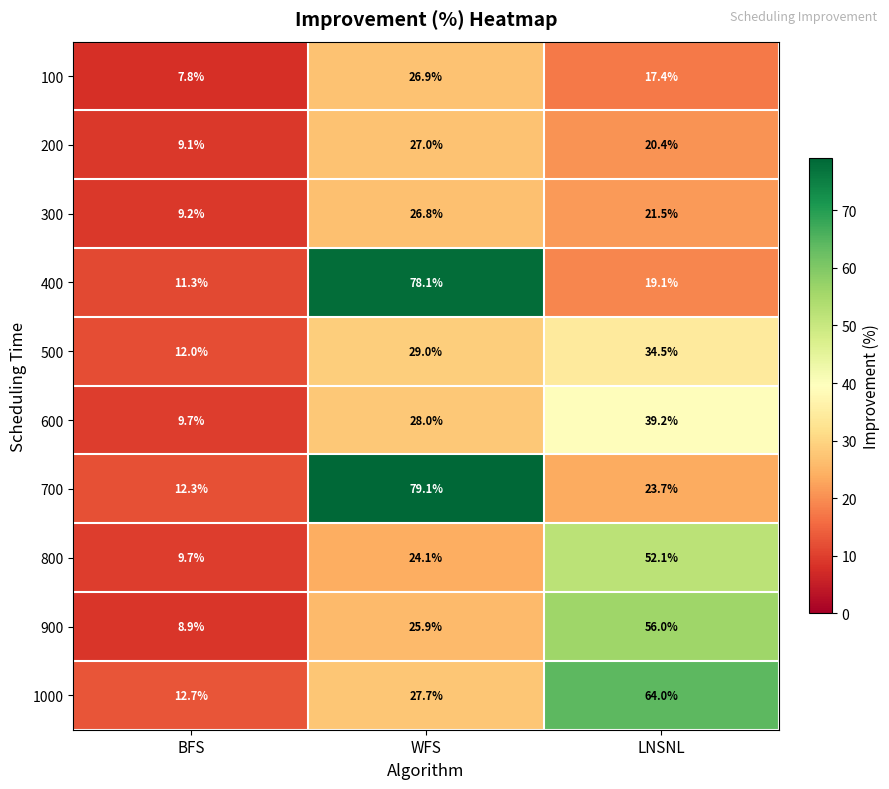

At which category is the sum across all series the highest?

WFS